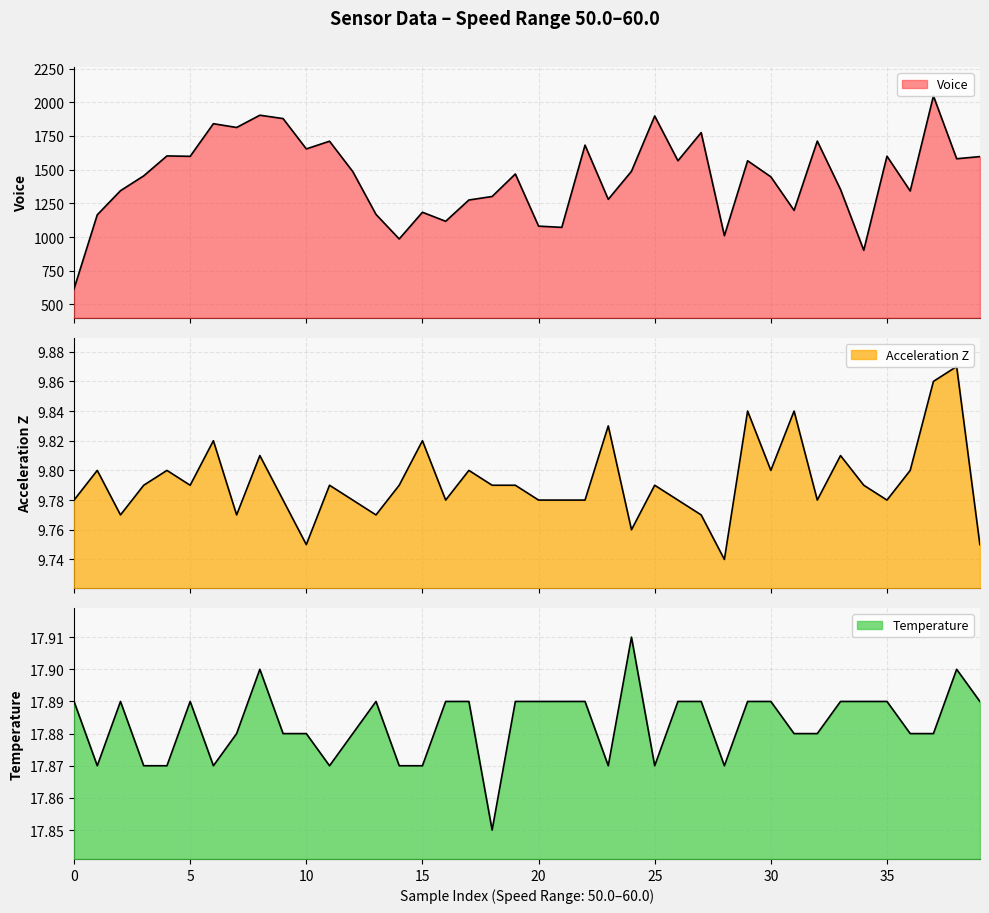

At which category does Acceleration Z reach its first local peak?

1